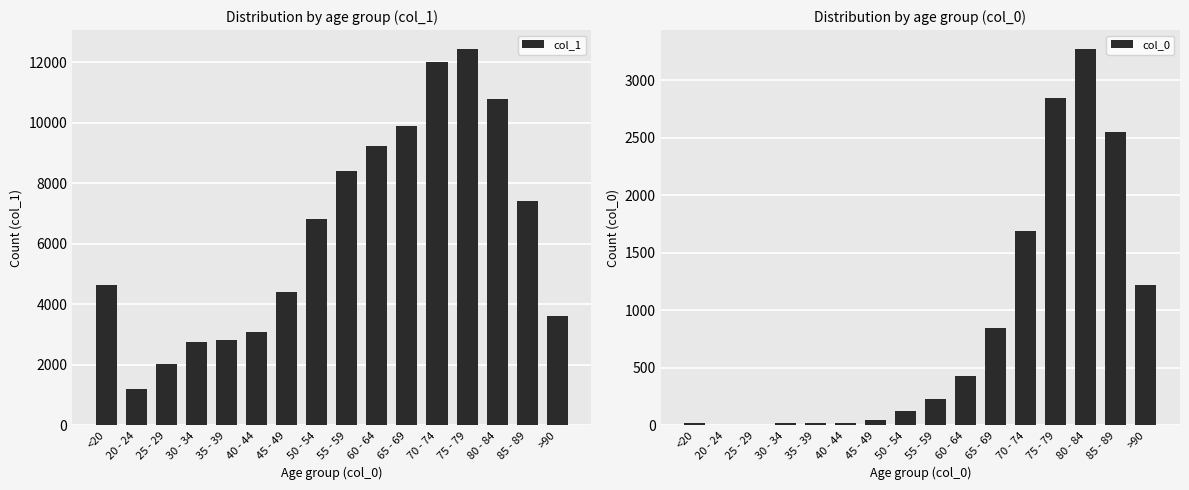

What is the sum of all col_1 values?

101482